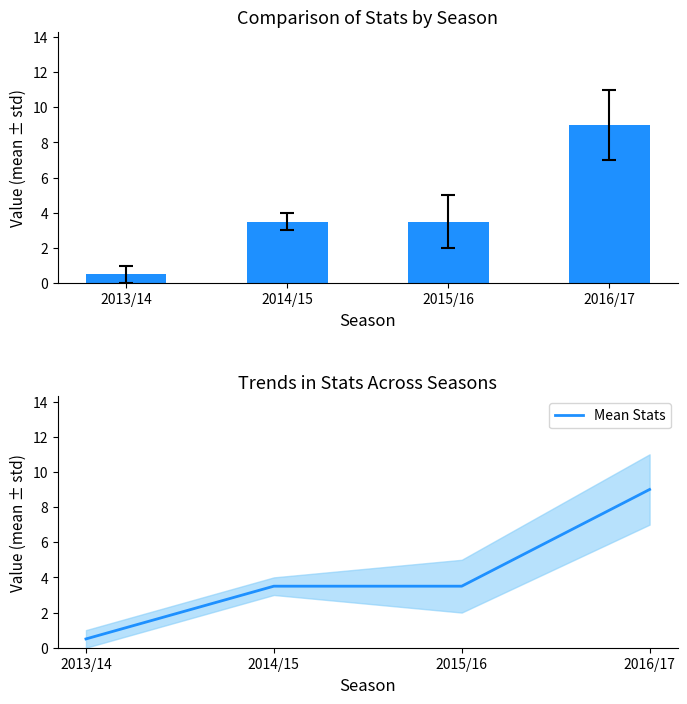

How many distinct data groups are displayed?

1